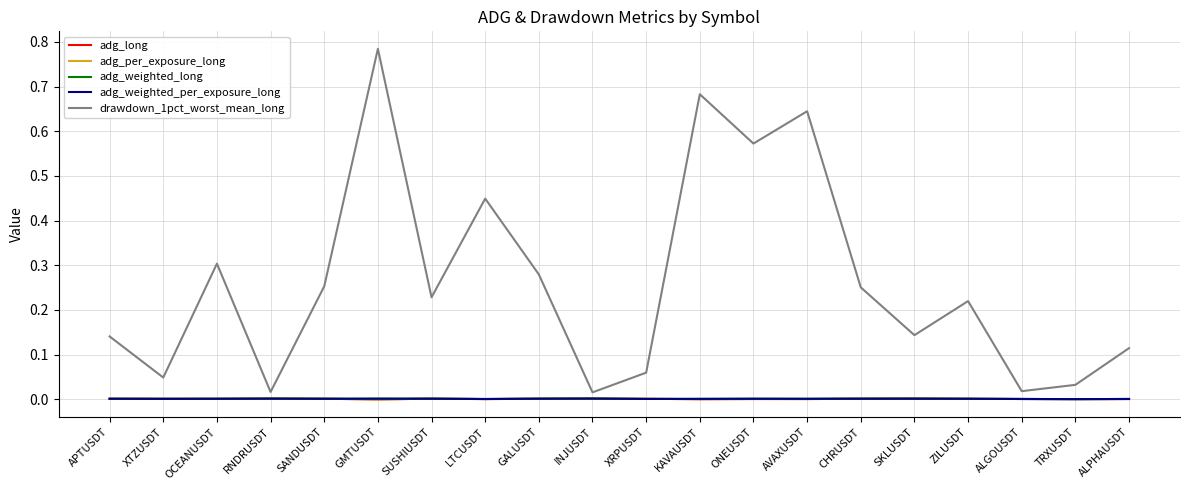

Where is adg_long nearest to the value 0?

KAVAUSDT